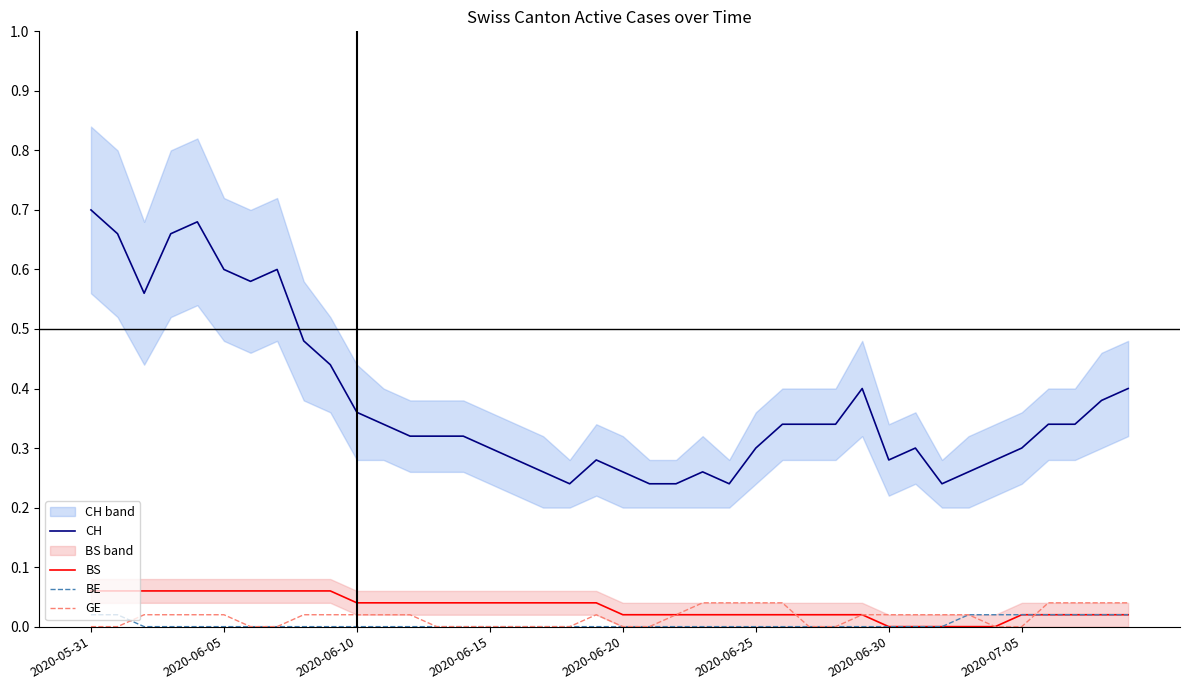

At which label is GE closest to 0?

2020-05-31